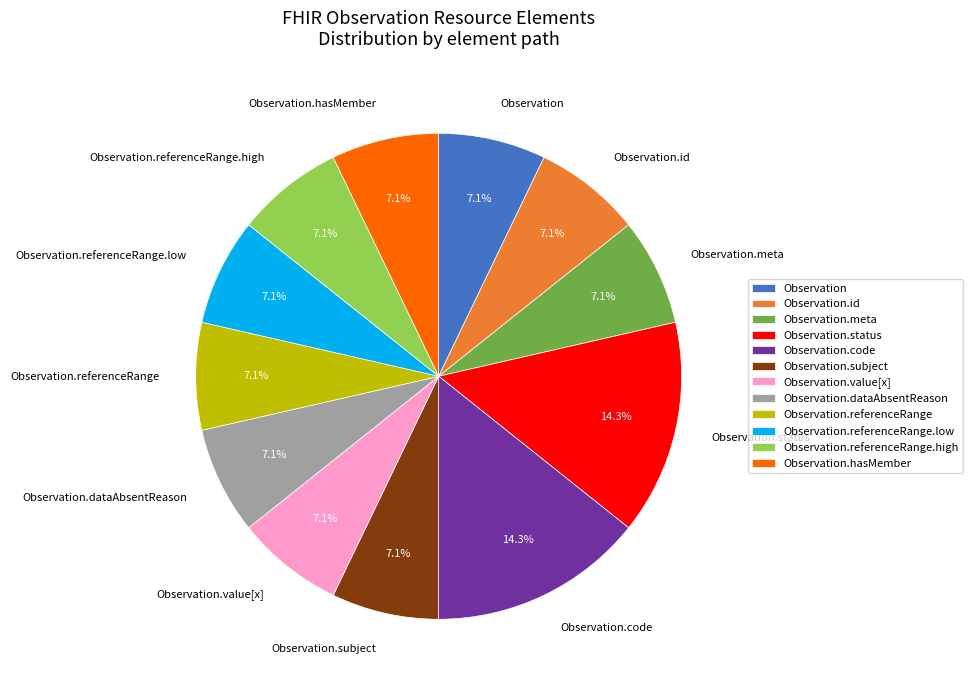

How many segments does this pie chart have?

12